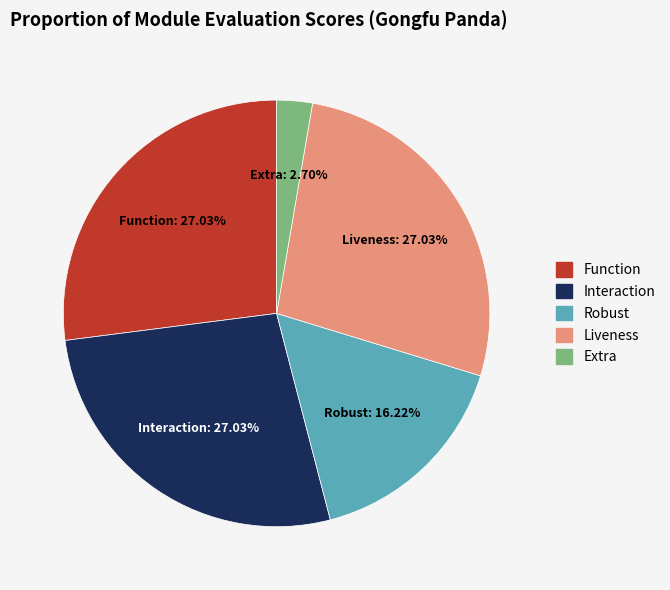

Which category has the smallest portion of the pie?

Extra